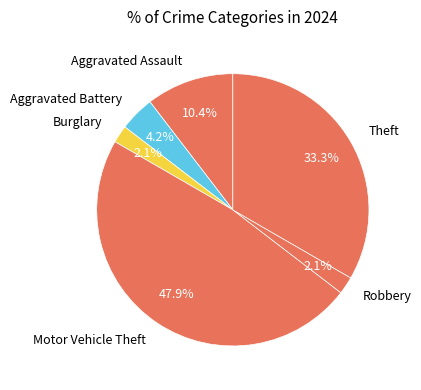

Is there any slice that represents more than half of the pie?

No